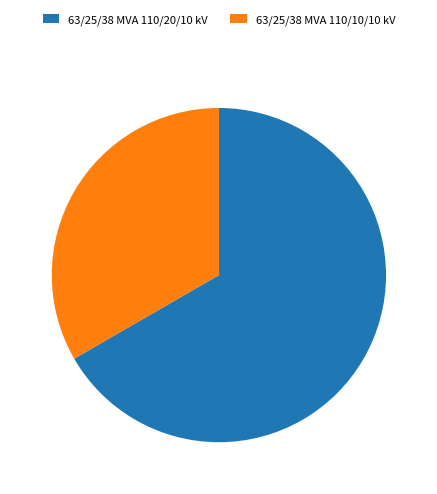

Which category has the biggest portion of the pie?

63/25/38 MVA 110/20/10 kV